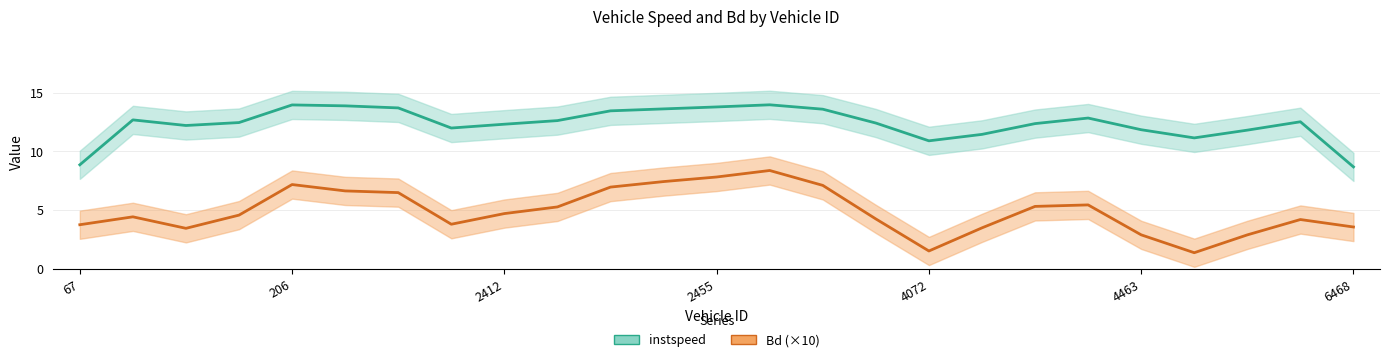

True or false: instspeed has a value of 11.4 at 17.

True